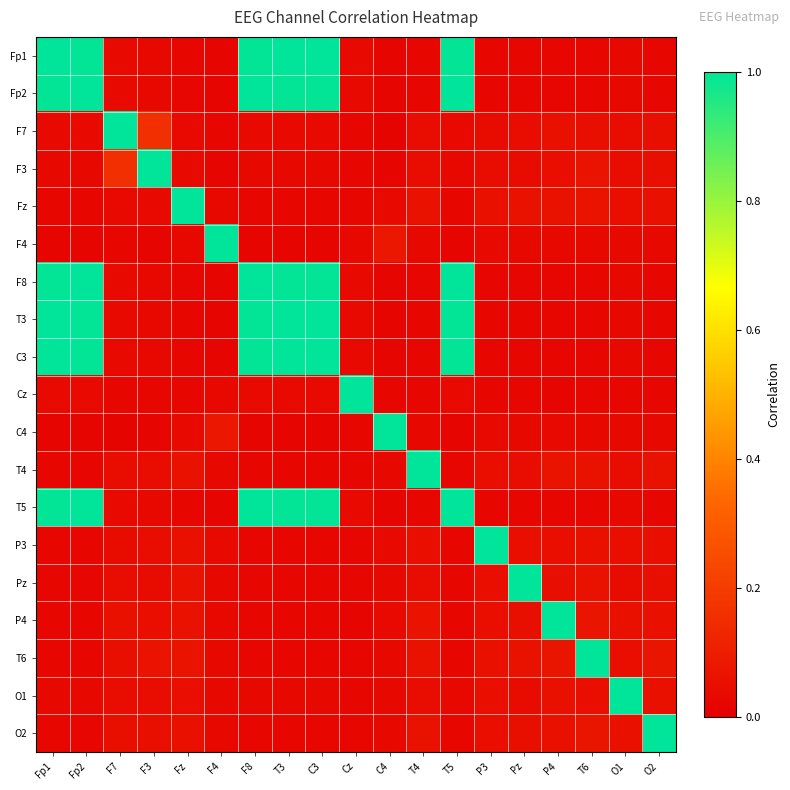

Reading left to right, transcribe all the data shown in this chart.

Fp1: Fp1=1.0	Fp2=1.0	F7=0.0	F3=0.0	Fz=0.0	F4=0.0	F8=1.0	T3=1.0	C3=1.0	Cz=0.0	C4=0.0	T4=0.0	T5=1.0	P3=0.0	Pz=0.0	P4=0.0	T6=0.0	O1=0.0	O2=0.0
Fp2: Fp1=1.0	Fp2=1.0	F7=0.0	F3=0.0	Fz=0.0	F4=0.0	F8=1.0	T3=1.0	C3=1.0	Cz=0.0	C4=0.0	T4=0.0	T5=1.0	P3=0.0	Pz=0.0	P4=0.0	T6=0.0	O1=0.0	O2=0.0
F7: Fp1=0.0	Fp2=0.0	F7=1.0	F3=0.2	Fz=0.0	F4=0.0	F8=0.0	T3=0.0	C3=0.0	Cz=0.0	C4=0.0	T4=0.0	T5=0.0	P3=0.0	Pz=0.0	P4=0.1	T6=0.1	O1=0.0	O2=0.1
F3: Fp1=0.0	Fp2=0.0	F7=0.2	F3=1.0	Fz=0.0	F4=0.0	F8=0.0	T3=0.0	C3=0.0	Cz=0.0	C4=0.0	T4=0.0	T5=0.0	P3=0.0	Pz=0.0	P4=0.0	T6=0.1	O1=0.0	O2=0.1
Fz: Fp1=0.0	Fp2=0.0	F7=0.0	F3=0.0	Fz=1.0	F4=0.0	F8=0.0	T3=0.0	C3=0.0	Cz=0.0	C4=0.0	T4=0.1	T5=0.0	P3=0.1	Pz=0.1	P4=0.1	T6=0.1	O1=0.1	O2=0.1
F4: Fp1=0.0	Fp2=0.0	F7=0.0	F3=0.0	Fz=0.0	F4=1.0	F8=0.0	T3=0.0	C3=0.0	Cz=0.0	C4=0.1	T4=0.0	T5=0.0	P3=0.0	Pz=0.0	P4=0.0	T6=0.0	O1=0.0	O2=0.0
F8: Fp1=1.0	Fp2=1.0	F7=0.0	F3=0.0	Fz=0.0	F4=0.0	F8=1.0	T3=1.0	C3=1.0	Cz=0.0	C4=0.0	T4=0.0	T5=1.0	P3=0.0	Pz=0.0	P4=0.0	T6=0.0	O1=0.0	O2=0.0
T3: Fp1=1.0	Fp2=1.0	F7=0.0	F3=0.0	Fz=0.0	F4=0.0	F8=1.0	T3=1.0	C3=1.0	Cz=0.0	C4=0.0	T4=0.0	T5=1.0	P3=0.0	Pz=0.0	P4=0.0	T6=0.0	O1=0.0	O2=0.0
C3: Fp1=1.0	Fp2=1.0	F7=0.0	F3=0.0	Fz=0.0	F4=0.0	F8=1.0	T3=1.0	C3=1.0	Cz=0.0	C4=0.0	T4=0.0	T5=1.0	P3=0.0	Pz=0.0	P4=0.0	T6=0.0	O1=0.0	O2=0.0
Cz: Fp1=0.0	Fp2=0.0	F7=0.0	F3=0.0	Fz=0.0	F4=0.0	F8=0.0	T3=0.0	C3=0.0	Cz=1.0	C4=0.0	T4=0.0	T5=0.0	P3=0.0	Pz=0.0	P4=0.0	T6=0.0	O1=0.0	O2=0.0
C4: Fp1=0.0	Fp2=0.0	F7=0.0	F3=0.0	Fz=0.0	F4=0.1	F8=0.0	T3=0.0	C3=0.0	Cz=0.0	C4=1.0	T4=0.0	T5=0.0	P3=0.0	Pz=0.0	P4=0.0	T6=0.0	O1=0.0	O2=0.0
T4: Fp1=0.0	Fp2=0.0	F7=0.0	F3=0.0	Fz=0.1	F4=0.0	F8=0.0	T3=0.0	C3=0.0	Cz=0.0	C4=0.0	T4=1.0	T5=0.0	P3=0.0	Pz=0.0	P4=0.1	T6=0.1	O1=0.0	O2=0.1
T5: Fp1=1.0	Fp2=1.0	F7=0.0	F3=0.0	Fz=0.0	F4=0.0	F8=1.0	T3=1.0	C3=1.0	Cz=0.0	C4=0.0	T4=0.0	T5=1.0	P3=0.0	Pz=0.0	P4=0.0	T6=0.0	O1=0.0	O2=0.0
P3: Fp1=0.0	Fp2=0.0	F7=0.0	F3=0.0	Fz=0.1	F4=0.0	F8=0.0	T3=0.0	C3=0.0	Cz=0.0	C4=0.0	T4=0.0	T5=0.0	P3=1.0	Pz=0.0	P4=0.0	T6=0.1	O1=0.0	O2=0.0
Pz: Fp1=0.0	Fp2=0.0	F7=0.0	F3=0.0	Fz=0.1	F4=0.0	F8=0.0	T3=0.0	C3=0.0	Cz=0.0	C4=0.0	T4=0.0	T5=0.0	P3=0.0	Pz=1.0	P4=0.1	T6=0.1	O1=0.0	O2=0.1
P4: Fp1=0.0	Fp2=0.0	F7=0.1	F3=0.0	Fz=0.1	F4=0.0	F8=0.0	T3=0.0	C3=0.0	Cz=0.0	C4=0.0	T4=0.1	T5=0.0	P3=0.0	Pz=0.1	P4=1.0	T6=0.1	O1=0.1	O2=0.1
T6: Fp1=0.0	Fp2=0.0	F7=0.1	F3=0.1	Fz=0.1	F4=0.0	F8=0.0	T3=0.0	C3=0.0	Cz=0.0	C4=0.0	T4=0.1	T5=0.0	P3=0.1	Pz=0.1	P4=0.1	T6=1.0	O1=0.1	O2=0.1
O1: Fp1=0.0	Fp2=0.0	F7=0.0	F3=0.0	Fz=0.1	F4=0.0	F8=0.0	T3=0.0	C3=0.0	Cz=0.0	C4=0.0	T4=0.0	T5=0.0	P3=0.0	Pz=0.0	P4=0.1	T6=0.1	O1=1.0	O2=0.1
O2: Fp1=0.0	Fp2=0.0	F7=0.1	F3=0.1	Fz=0.1	F4=0.0	F8=0.0	T3=0.0	C3=0.0	Cz=0.0	C4=0.0	T4=0.1	T5=0.0	P3=0.0	Pz=0.1	P4=0.1	T6=0.1	O1=0.1	O2=1.0